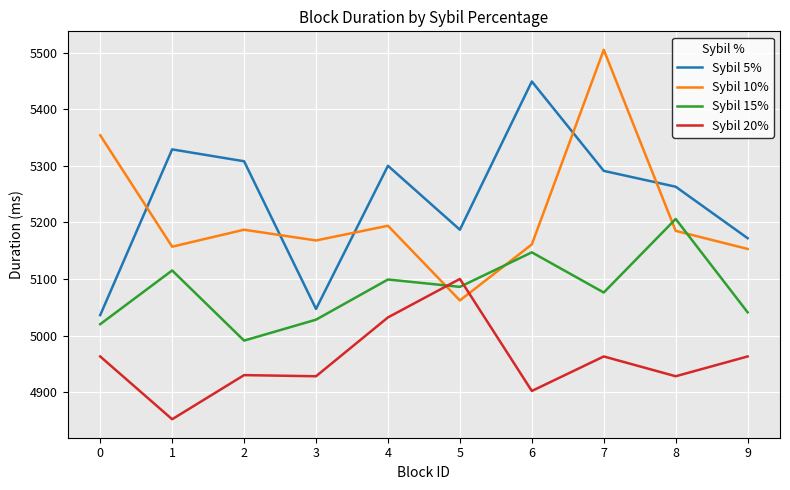

True or false: Sybil 5% and Sybil 15% intersect in this chart.

False